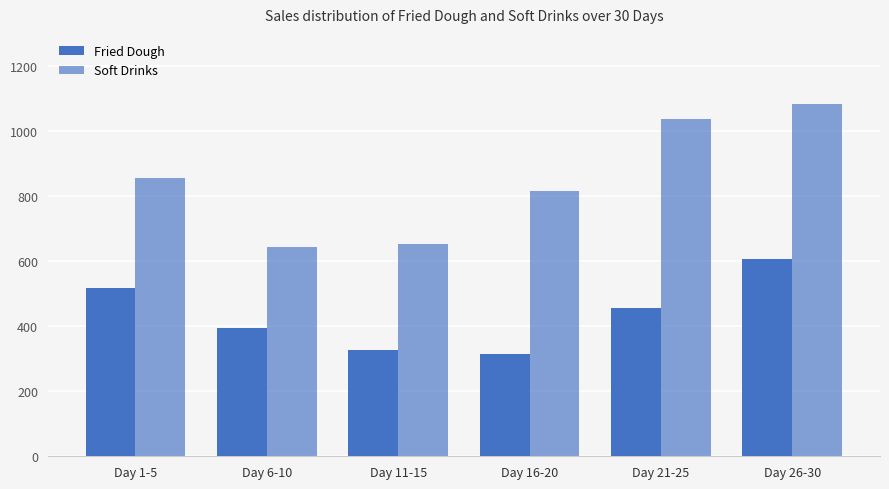

The Fried Dough series shows 327 at Day 11-15. True or false?

True